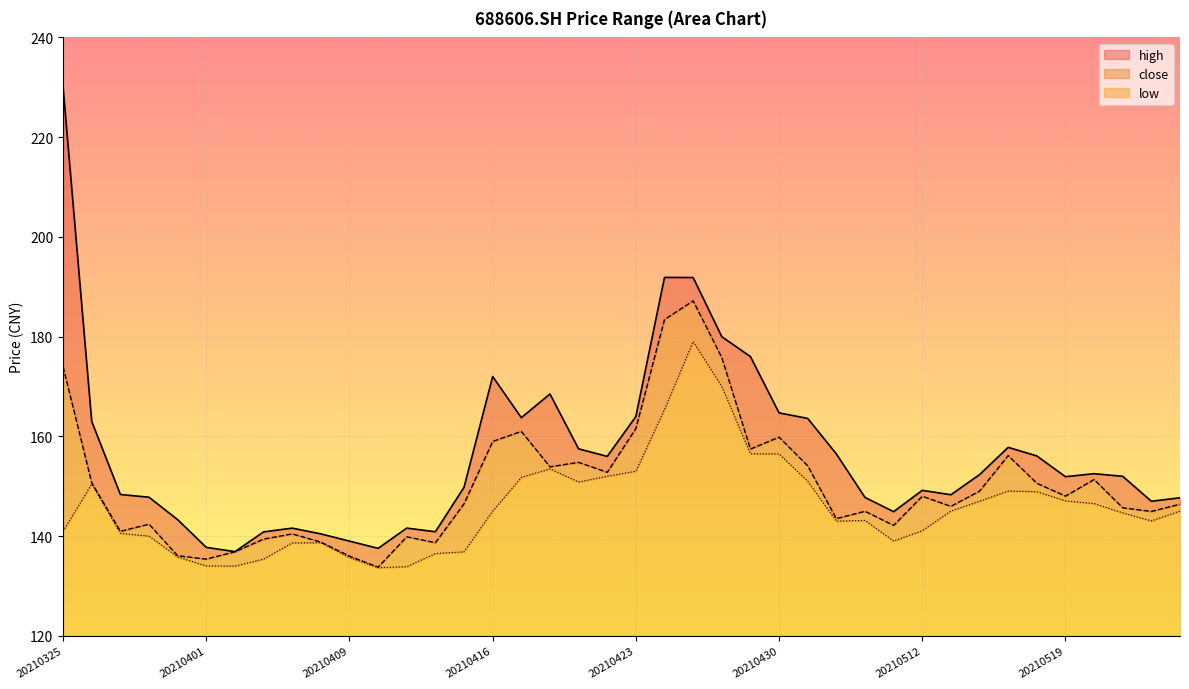

What is the value of the low point at the 15th from the left?

136.9